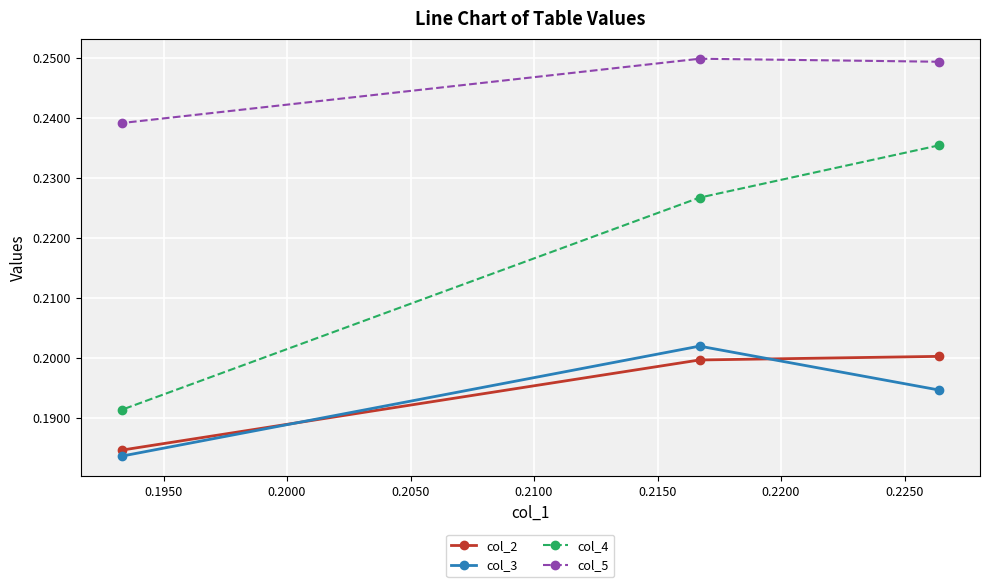

What is the highest value of the col_4 series?

0.2